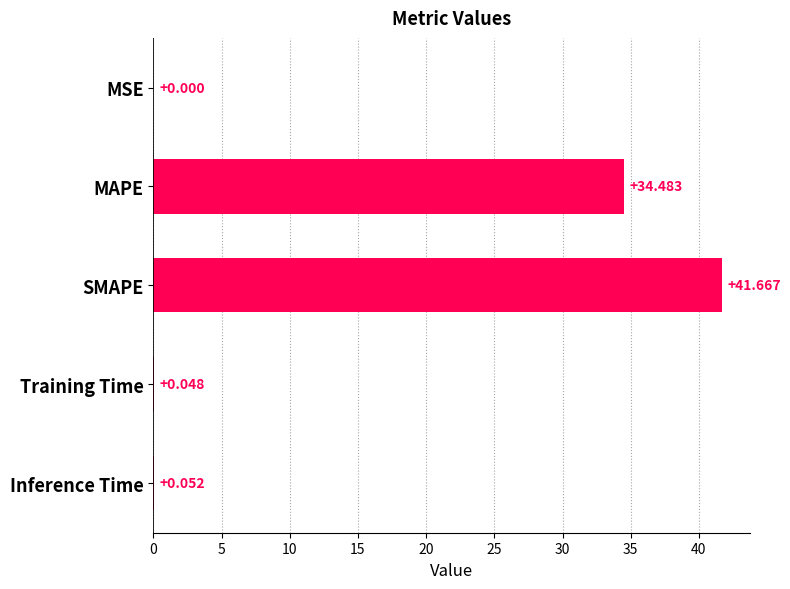

Which label corresponds to the largest value in the chart?

SMAPE